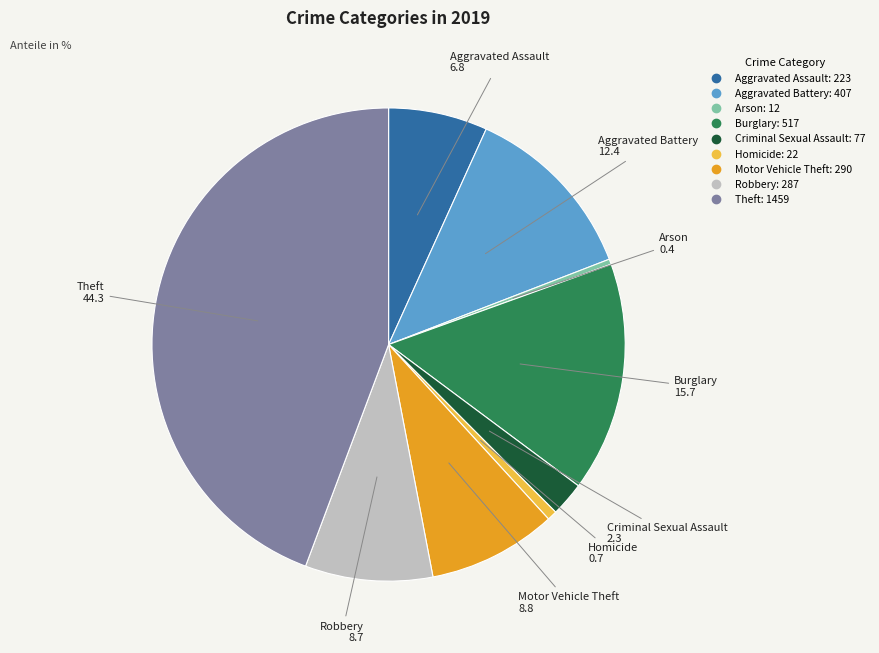

True or false: Criminal Sexual Assault accounts for 2% of the total.

True